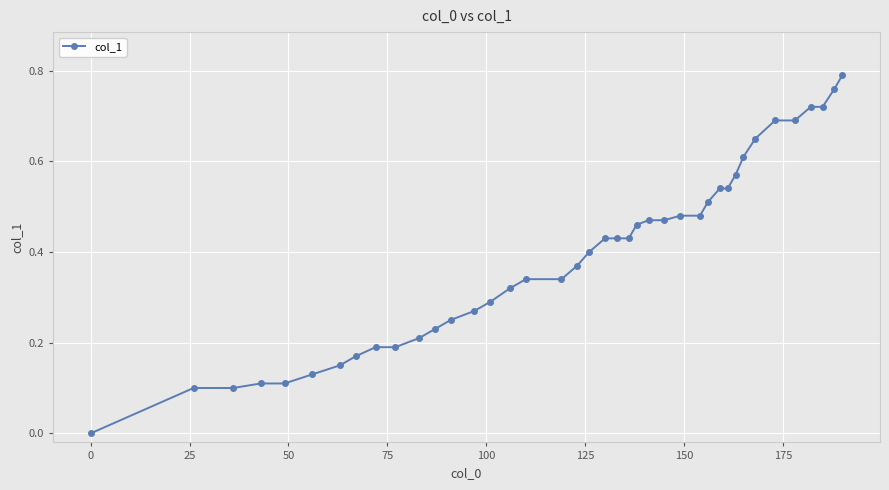

What is the sum of all values?

15.7